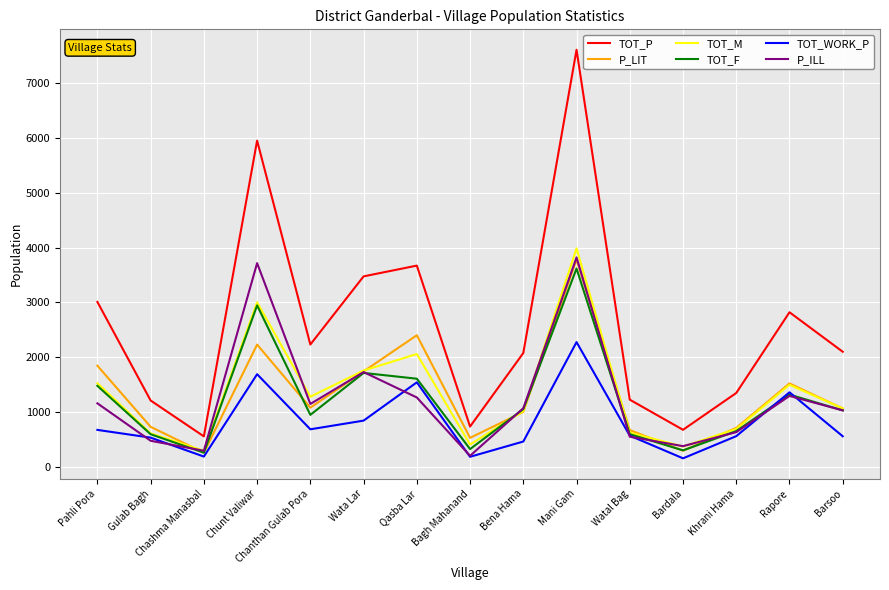

True or false: TOT_P and TOT_M cross at least once.

False